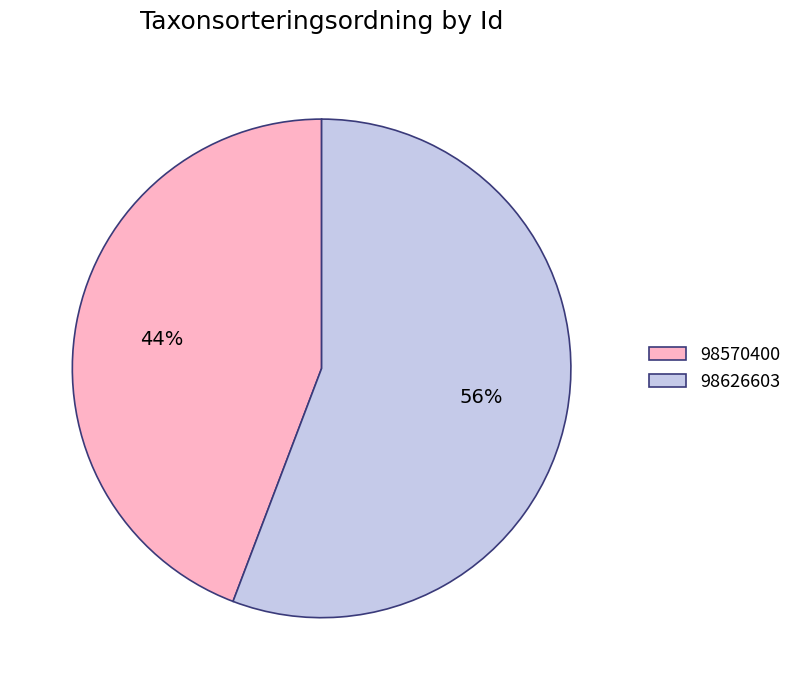

How many slices are in this pie chart?

2